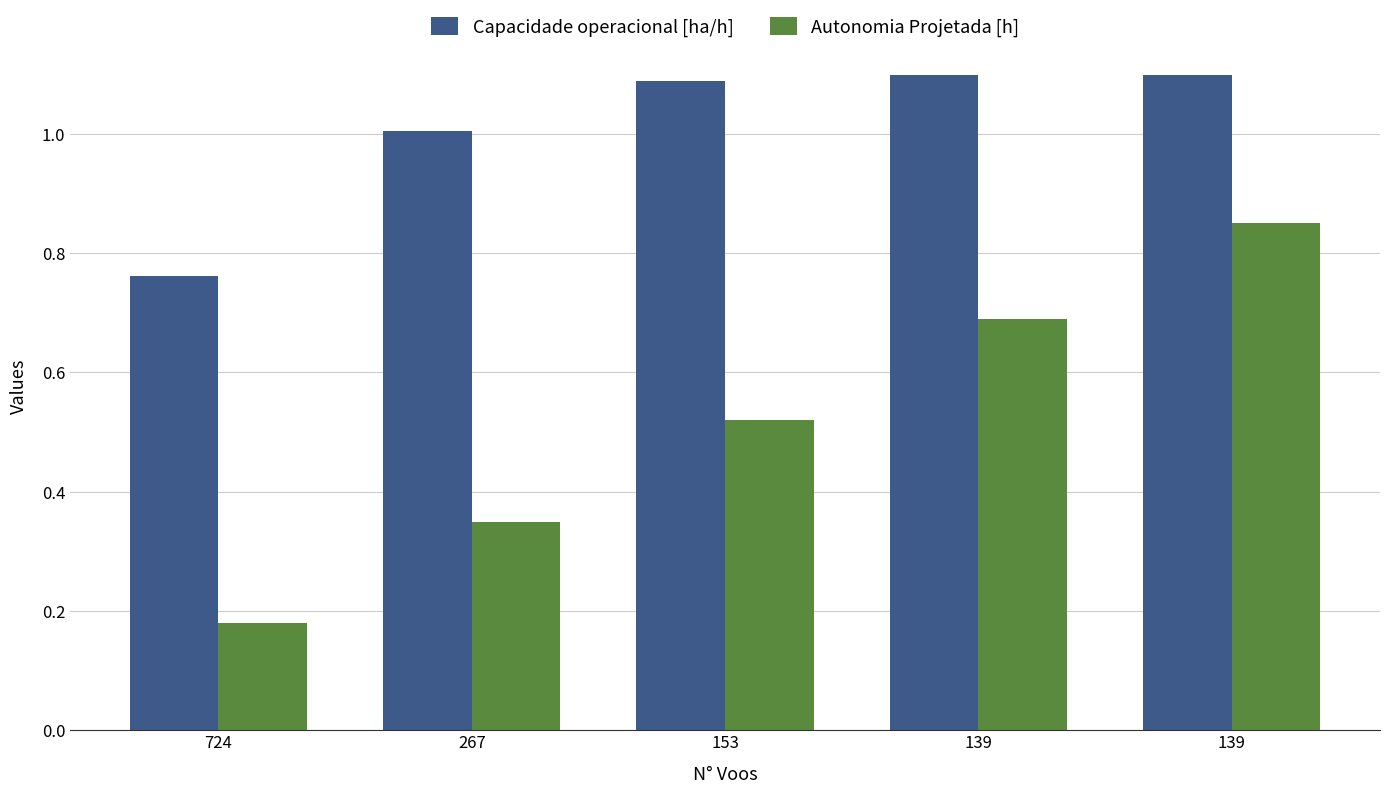

Reading left to right, extract all data points from this chart.

Capacidade operacional [ha/h]: 0.8	1.0	1.1	1.1	1.1
Autonomia Projetada [h]: 0.2	0.3	0.5	0.7	0.8